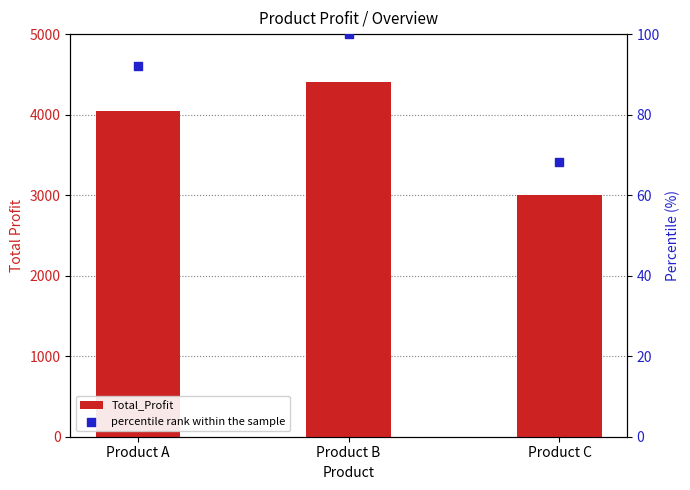

What is the total value across all series at Product A?

4142.0